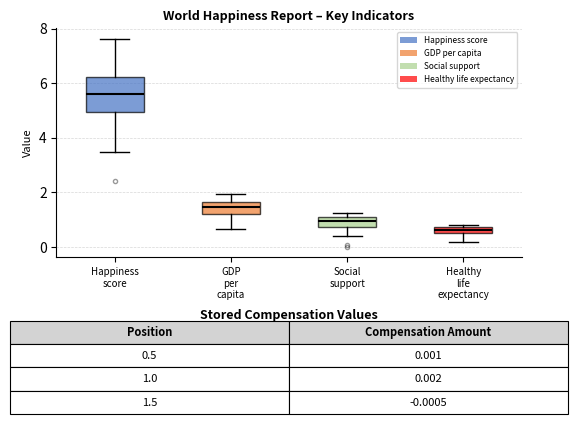

Which box's median line is the highest?

Happiness score